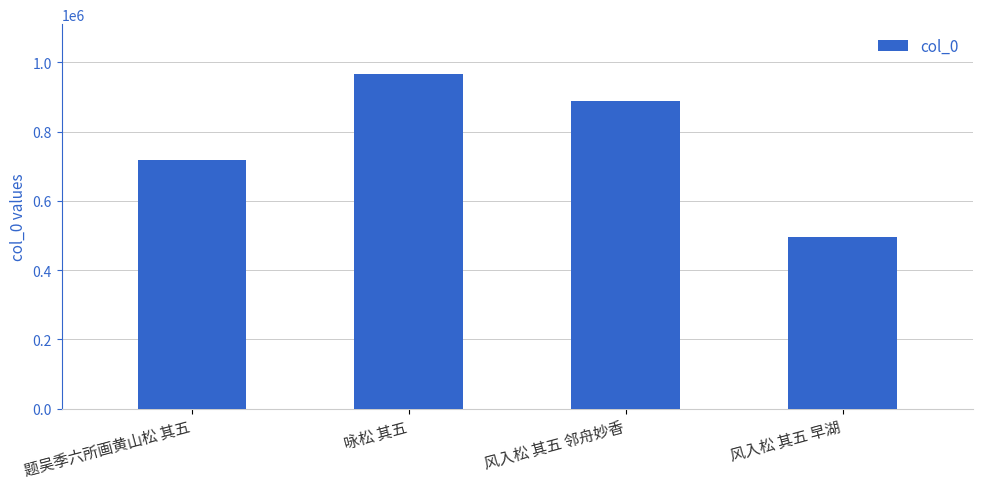

What is the value of the 3rd bar from the left?

887480